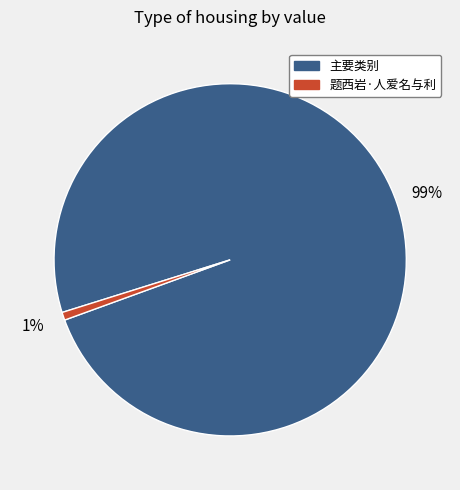

Is there any slice that represents more than half of the pie?

Yes